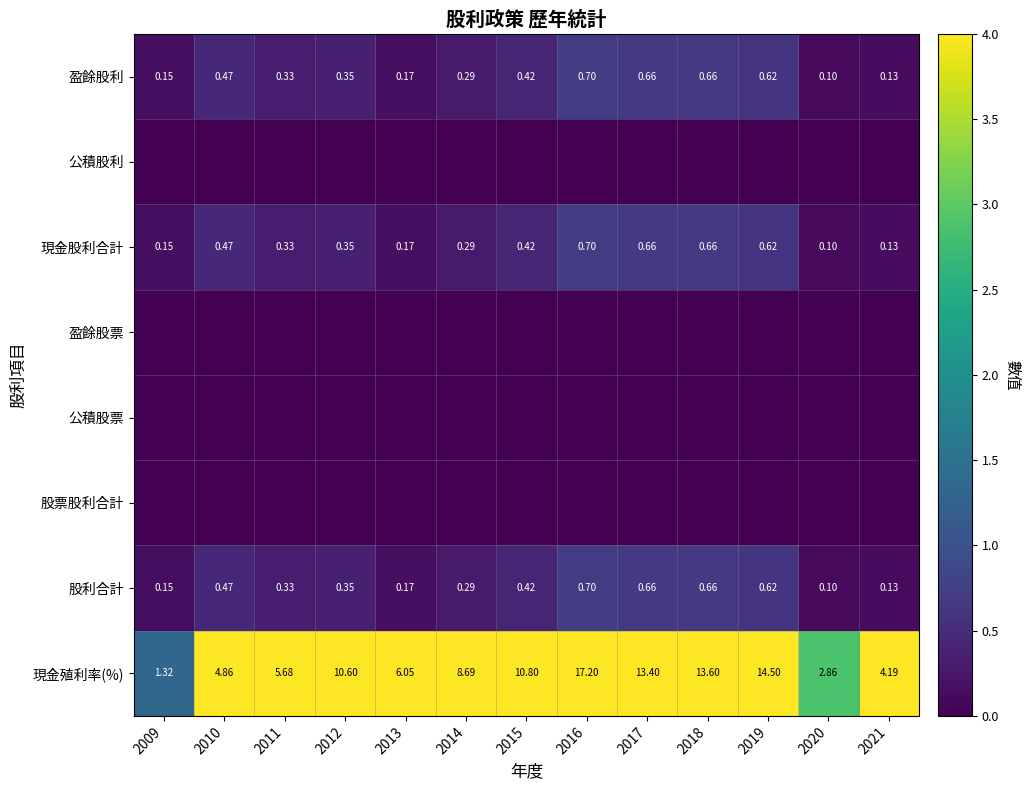

Which label corresponds to the largest value in the chart?

2016